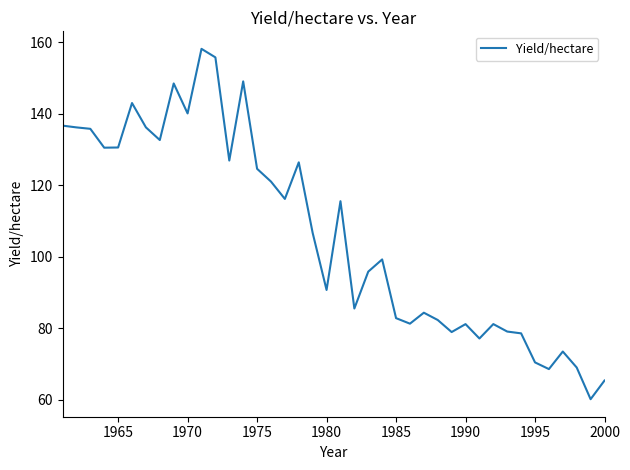

What is the minimum value shown in the chart?

60.1